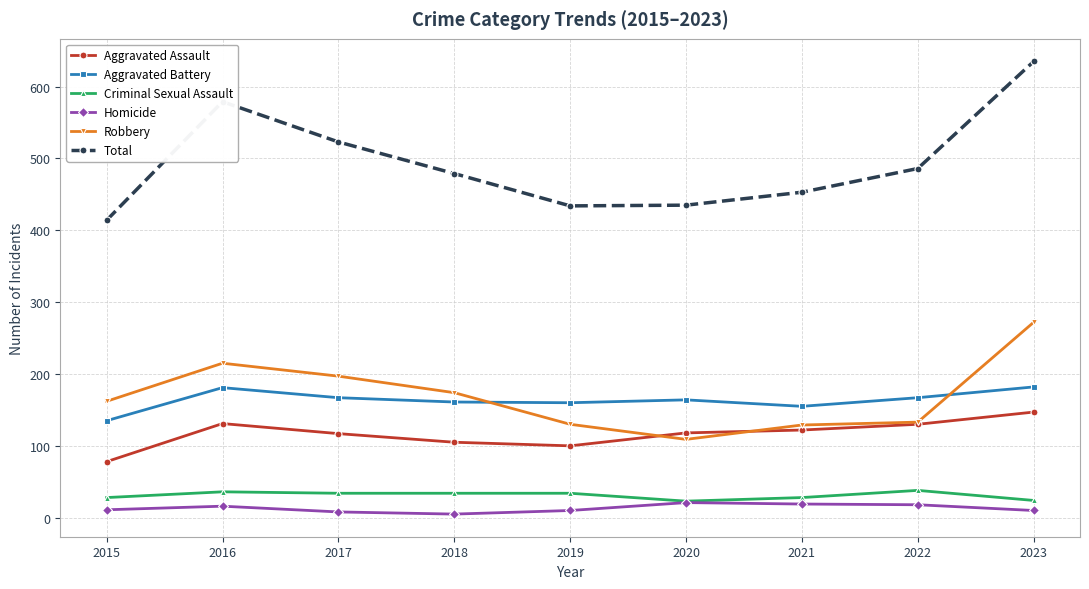

What is the maximum value shown in the chart?

635